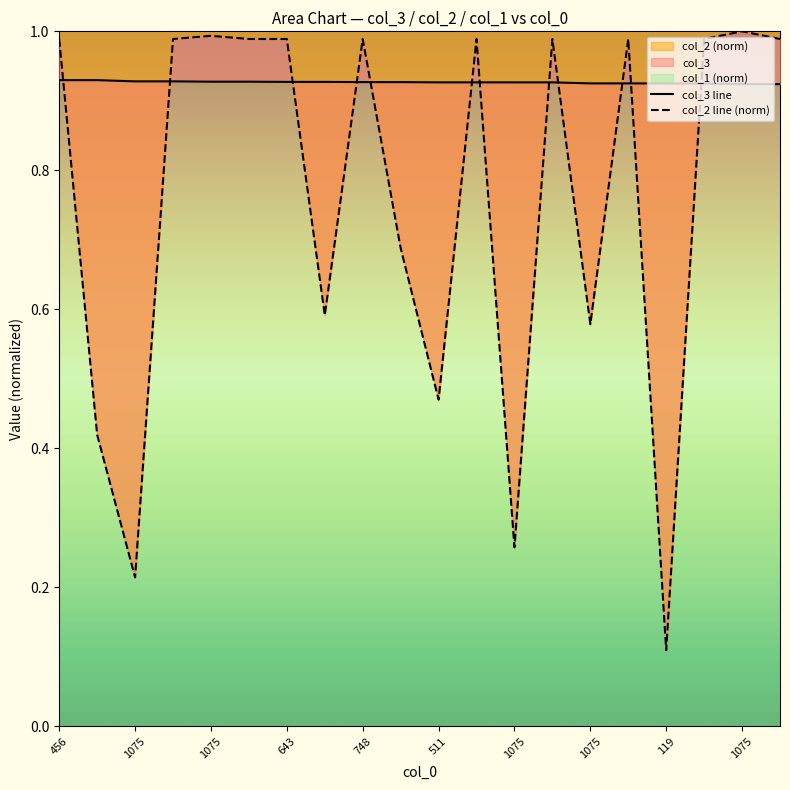

True or false: col_3 line and col_2 line (norm) intersect in this chart.

True